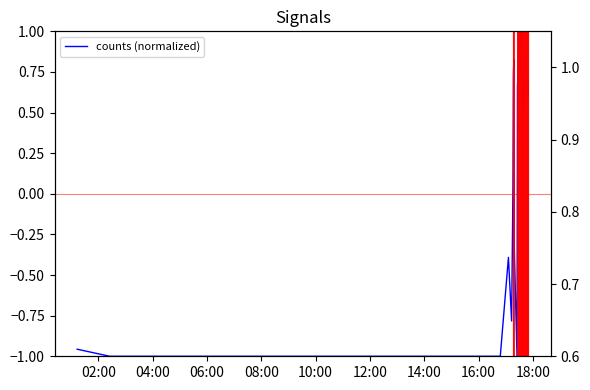

Count the number of data series in this chart.

1